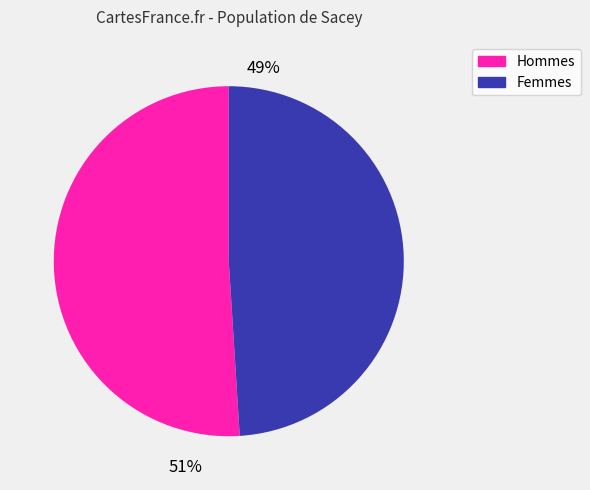

What is the majority slice?

Hommes